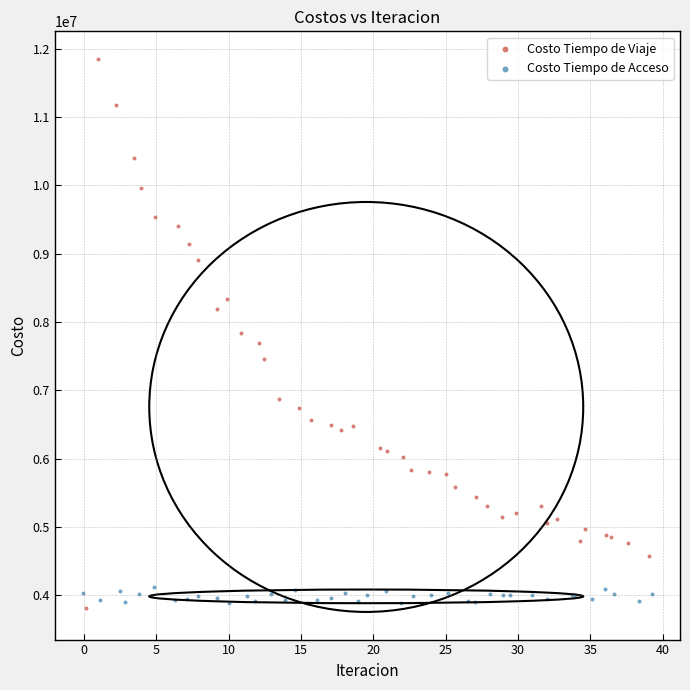

Which series contains the highest Y value?

Costo Tiempo de Viaje